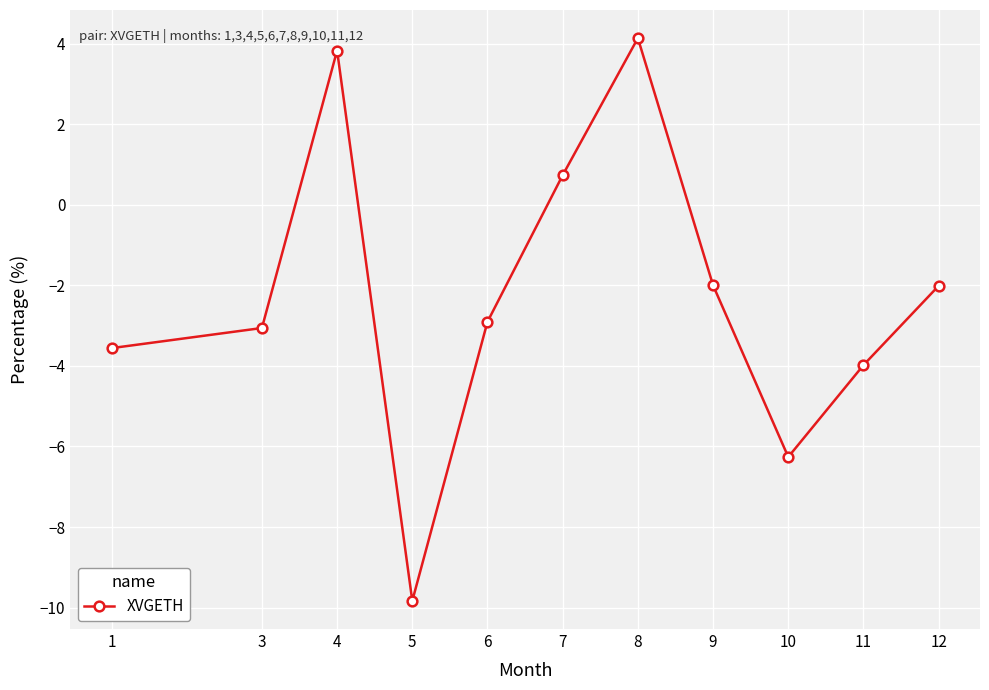

True or false: the data has more than 1 interior local peaks.

True